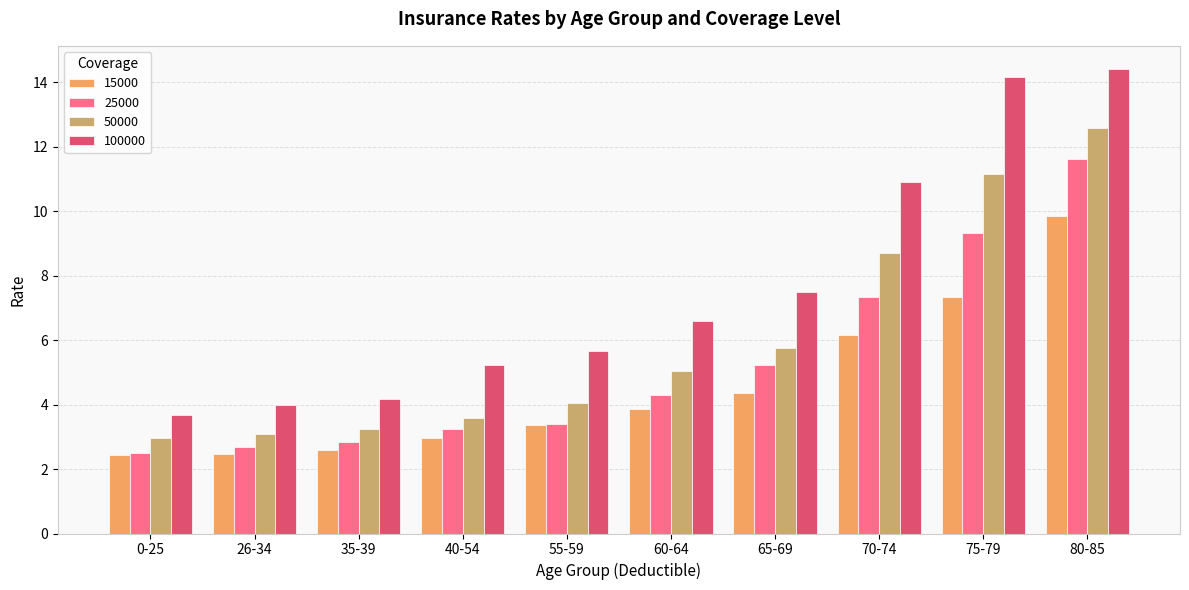

What is the spread (max minus min) of values at 40-54?

2.3